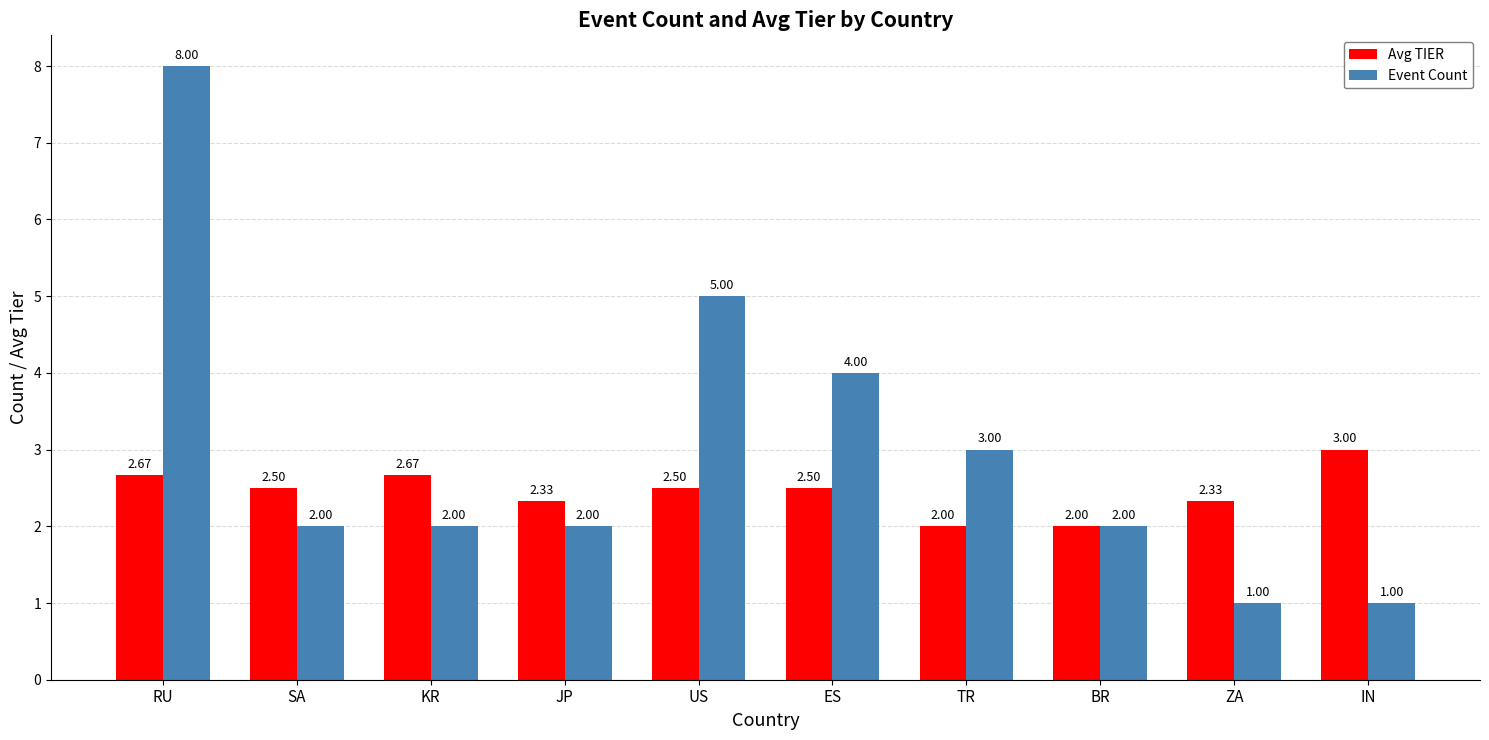

Count the Event Count values in the range 2 to 4.

6